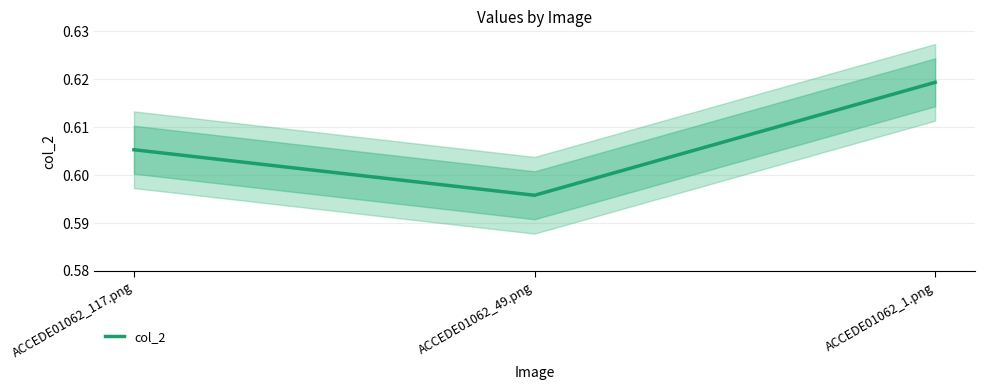

The chart shows a value of 0.3 at ACCEDE01062_117.png. True or false?

False